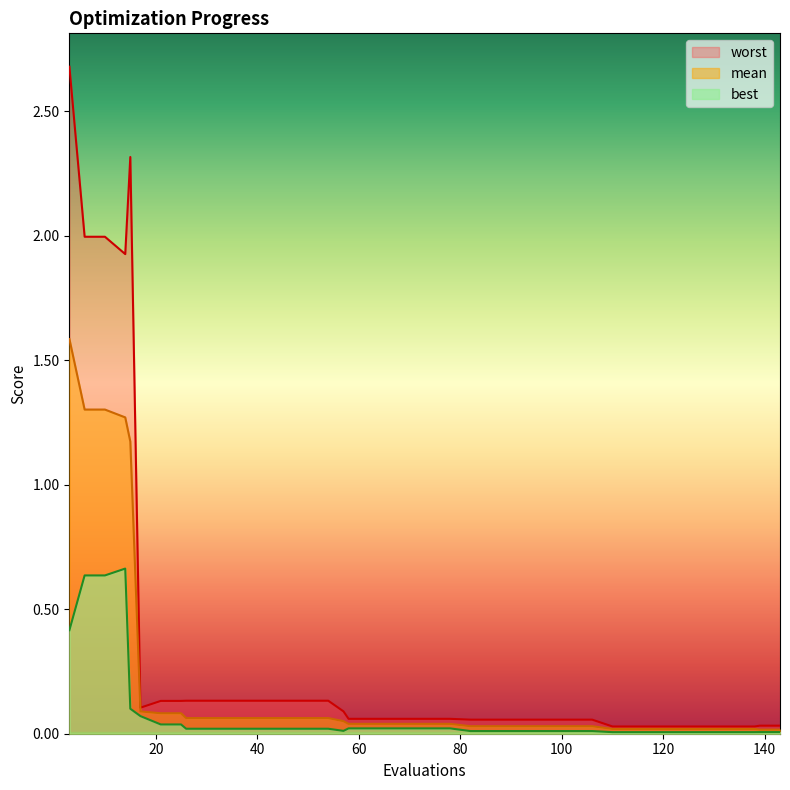

What is the greatest value displayed?

2.7